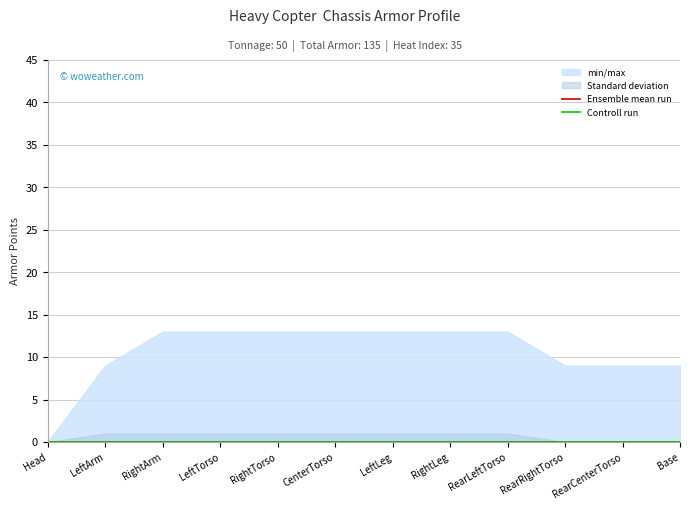

True or false: min/max and Standard deviation cross at least once.

False